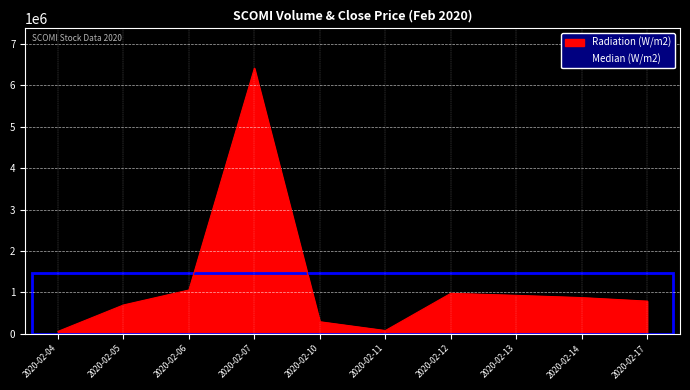

Where is the data nearest to the value 3238400?

2020-02-06